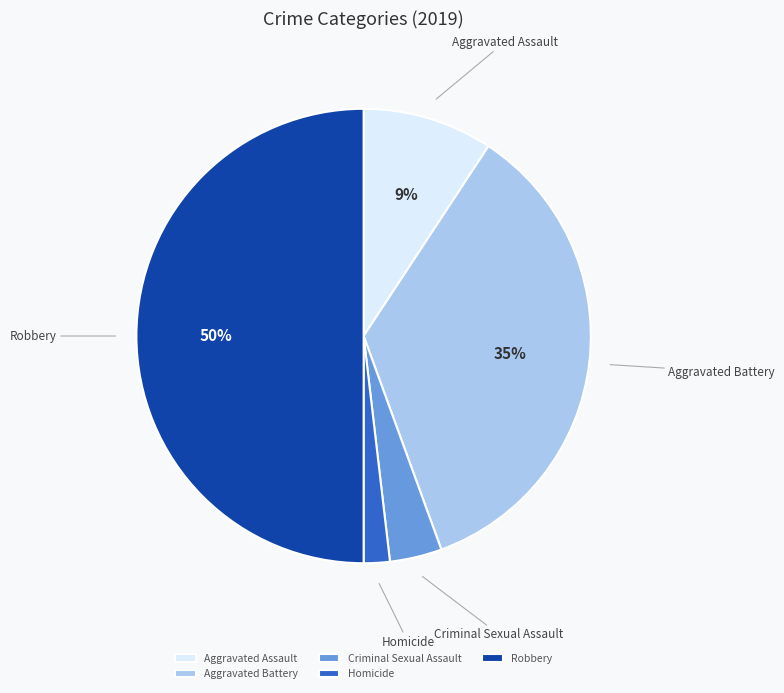

Which category has the smallest portion of the pie?

Homicide